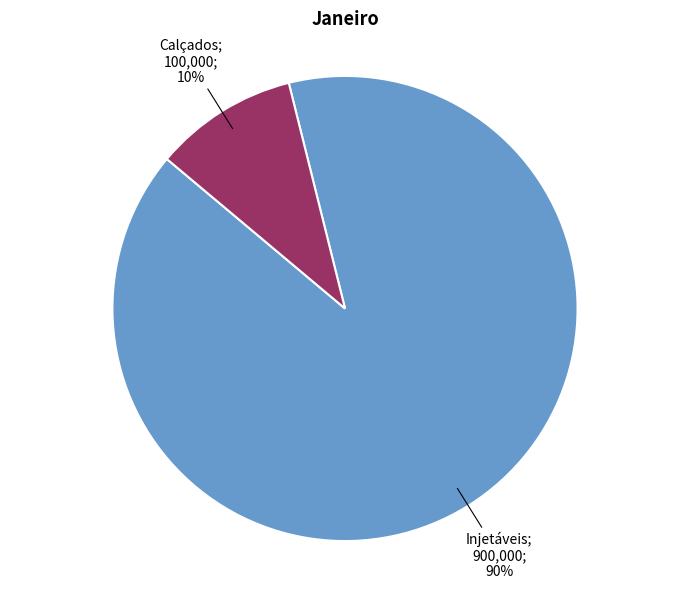

To the nearest percent, what is the difference between the largest and smallest slice percentages?

80%